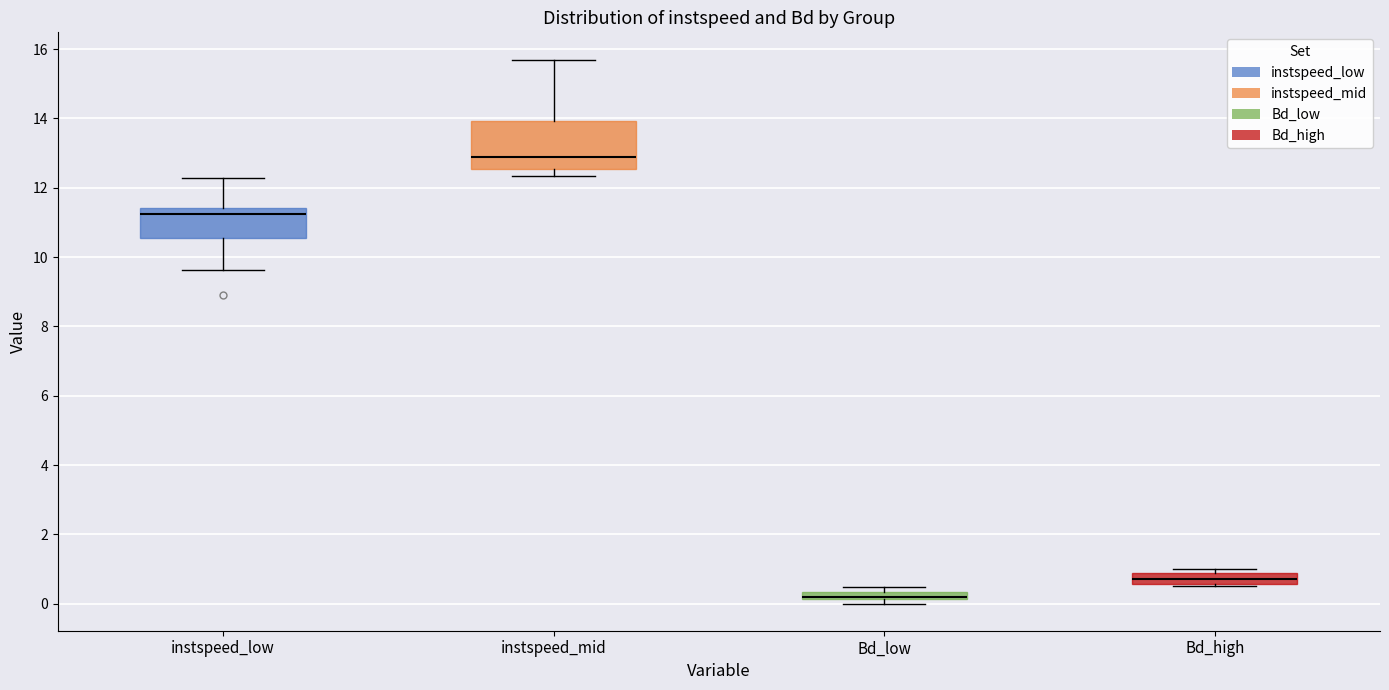

Where is the lower edge of the box for instspeed_mid on the y-axis? The values are not printed on the chart, so give them approximately, as read against the axis.

12.6